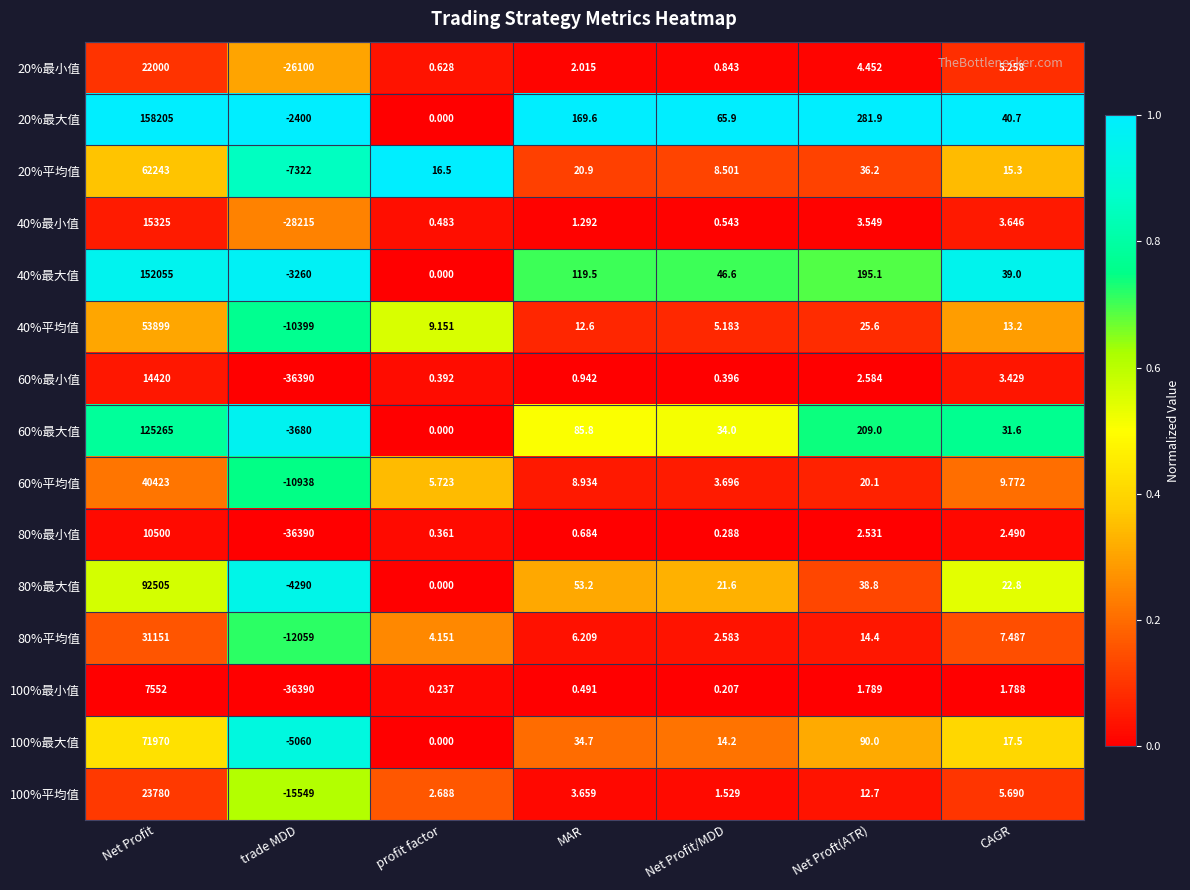

Rank the categories by 60%最大值 value from lowest to highest.

trade MDD, profit factor, CAGR, Net Profit/MDD, MAR, Net Proft(ATR), Net Profit